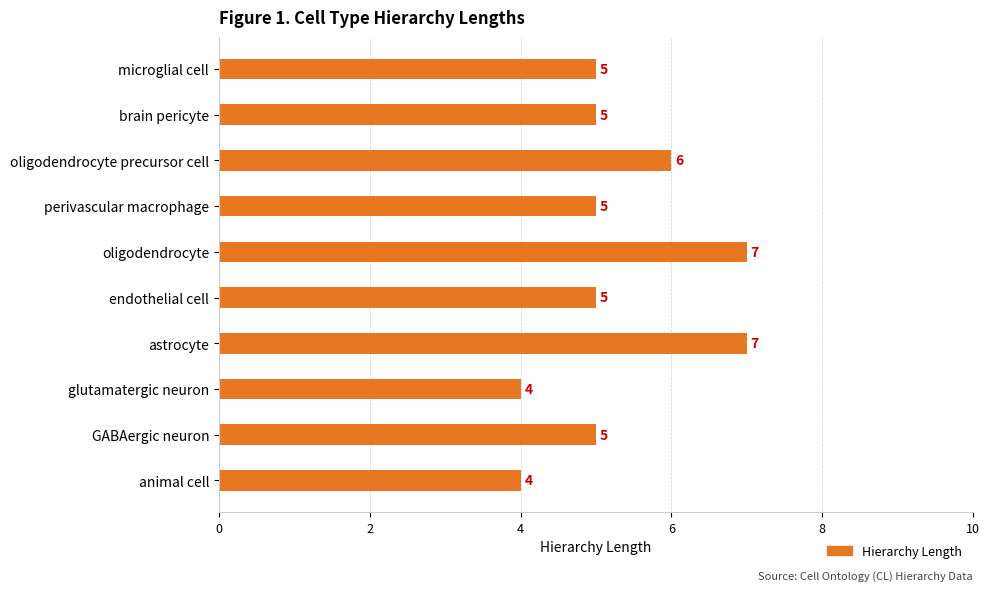

What is the sum of all values?

53